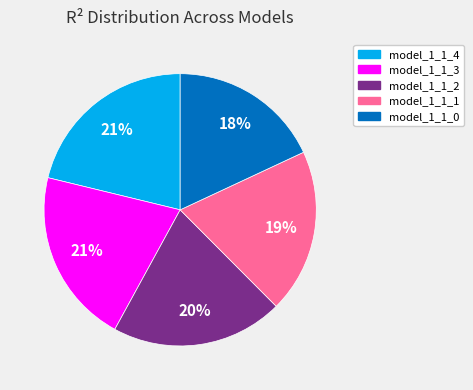

To the nearest percent, what is the difference between the largest and smallest slice percentages?

3%